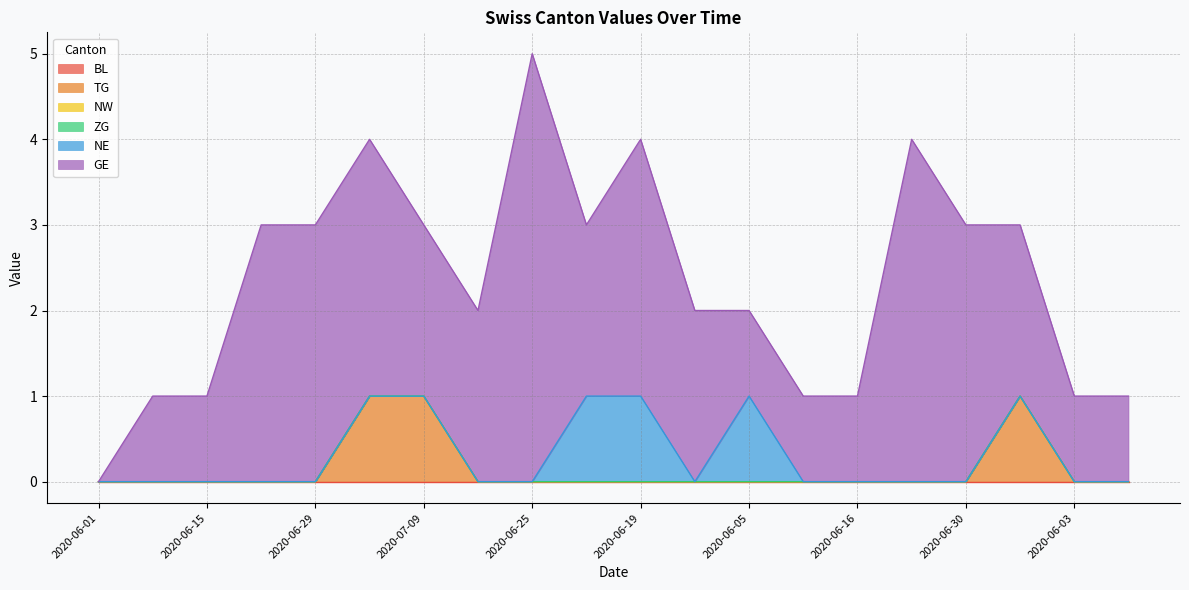

True or false: GE has a value of 1 at 2020-07-03.

False